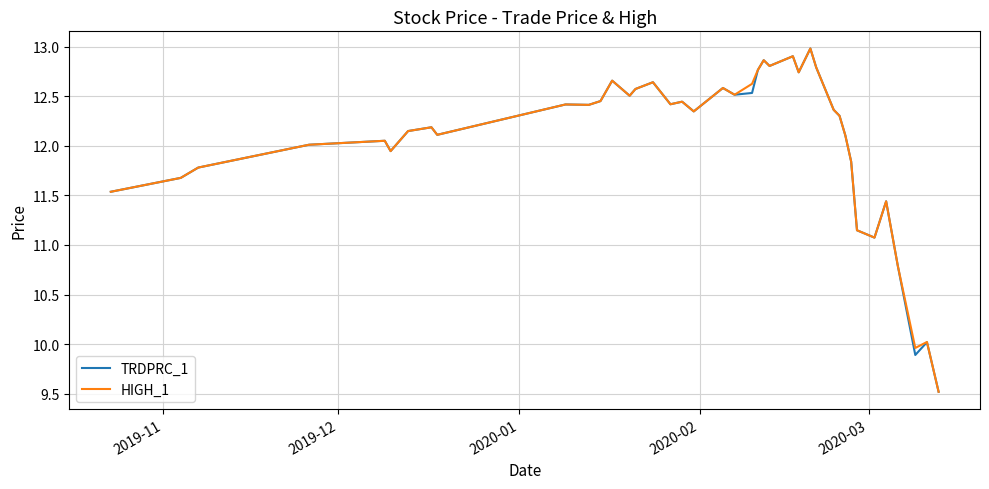

What is the maximum value shown in the chart?

13.0